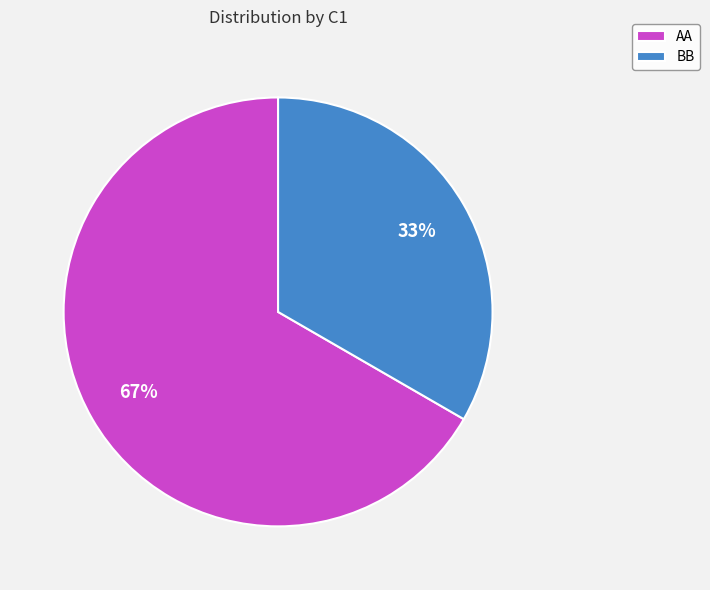

True or false: AA accounts for 67% of the total.

True